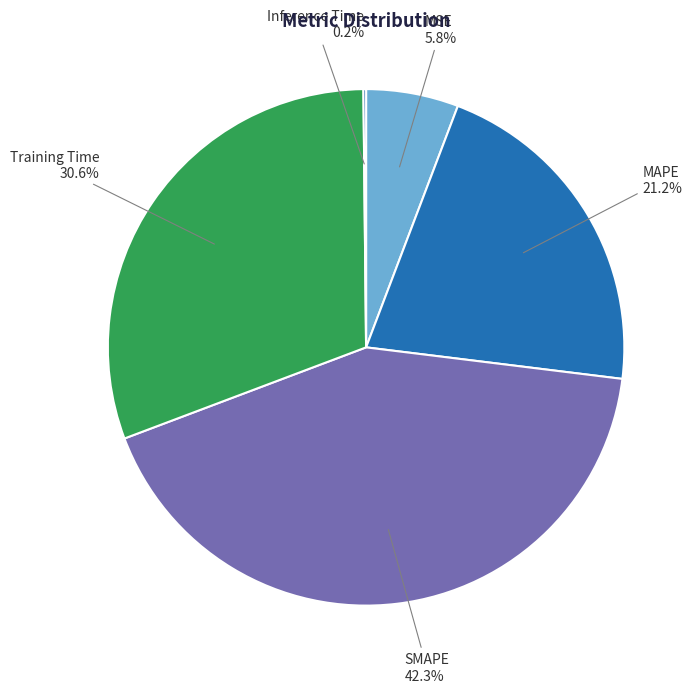

Is there a majority slice in this chart?

No